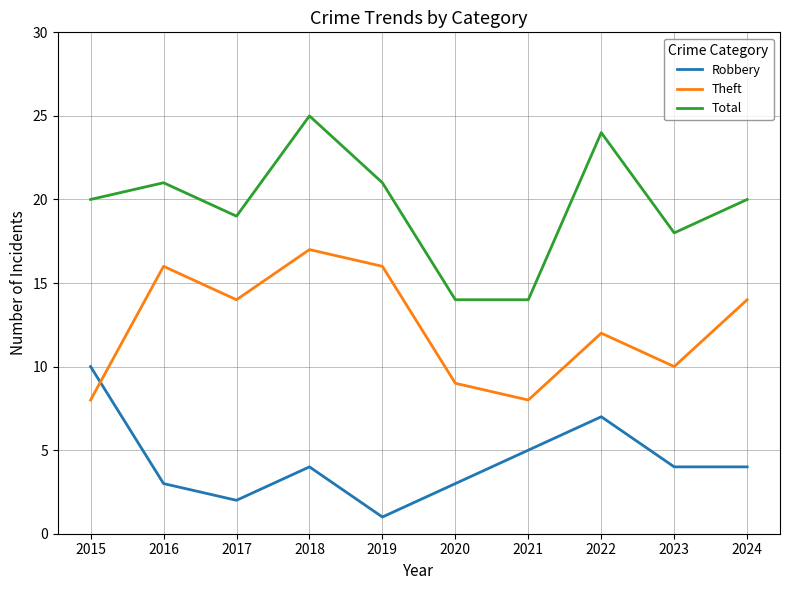

Which series has the largest total across all categories?

Total